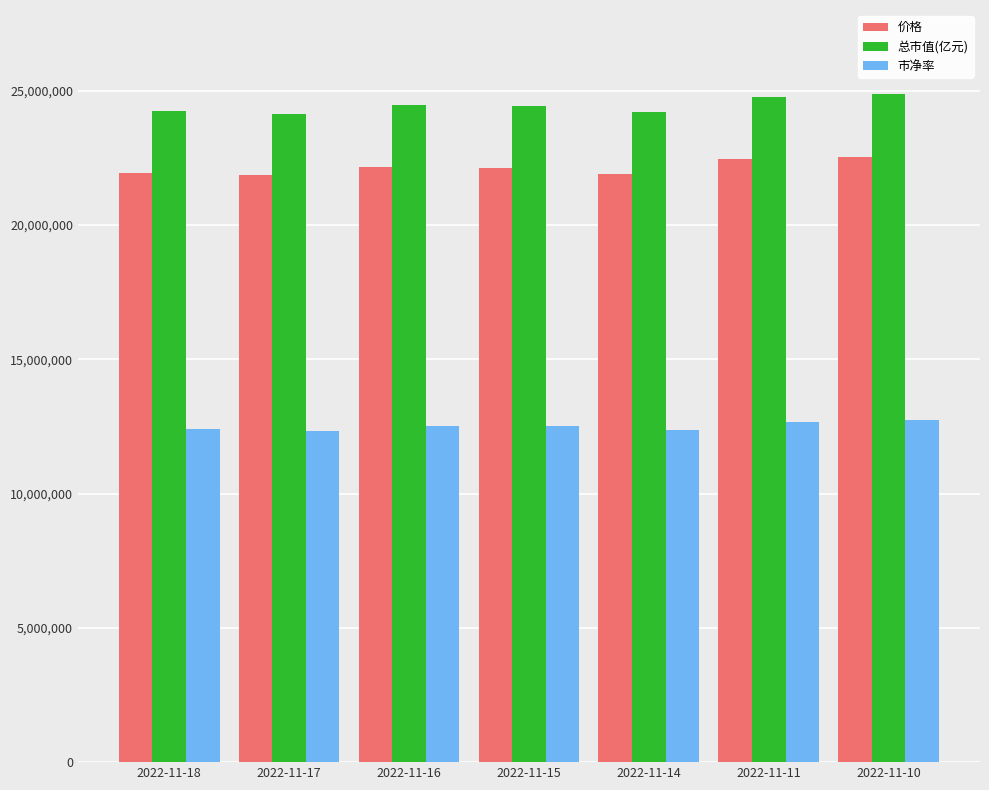

What is the value of the 总市值(亿元) bar at the 4th from the left?

24424000